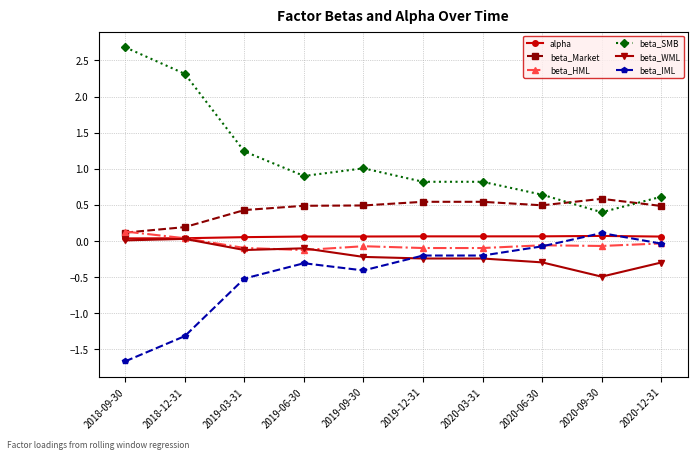

What position from the right is 2018-09-30?

10